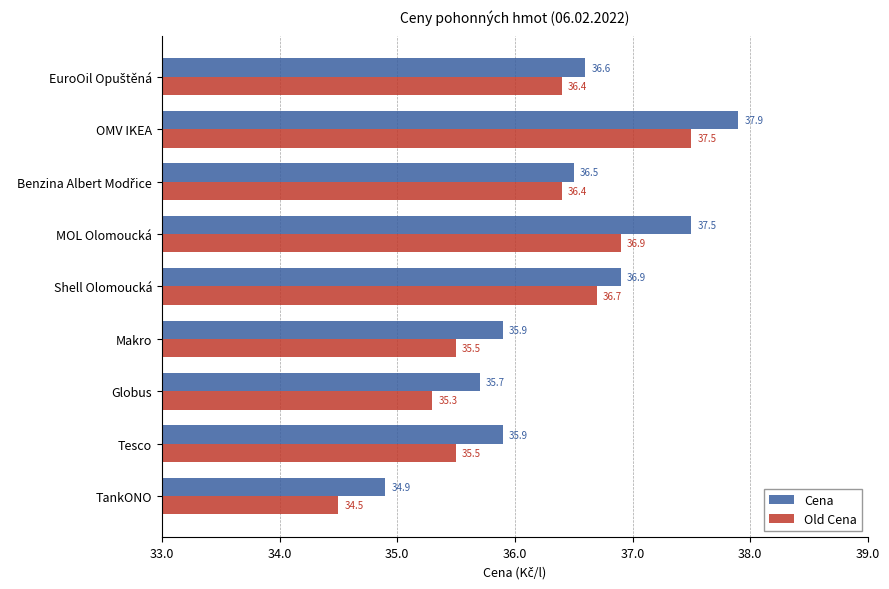

At Makro, list the series in order from largest to smallest.

Cena, Old Cena